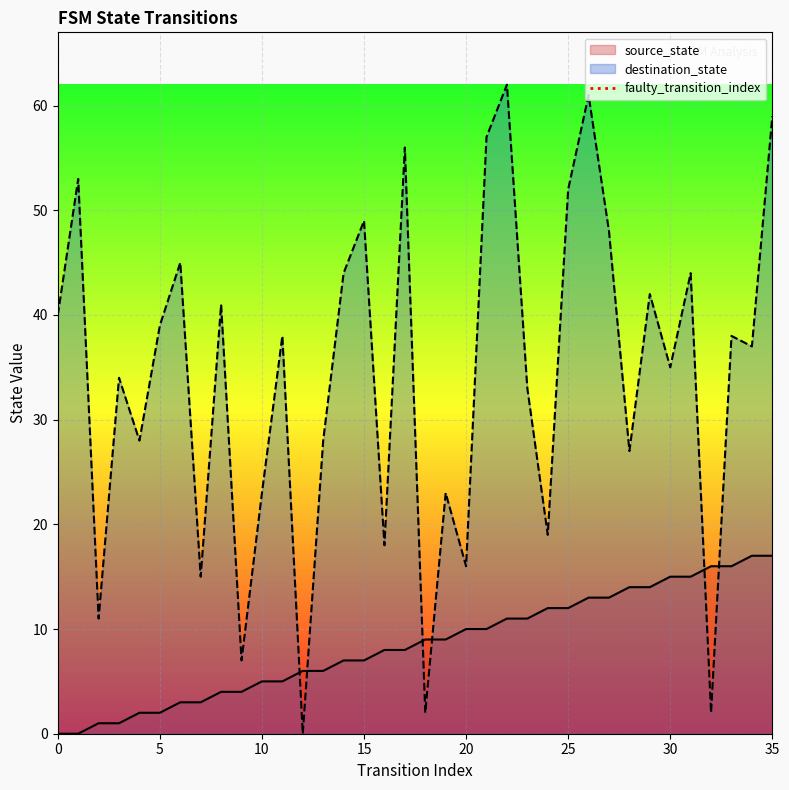

True or false: source_state and destination_state cross at least once.

True